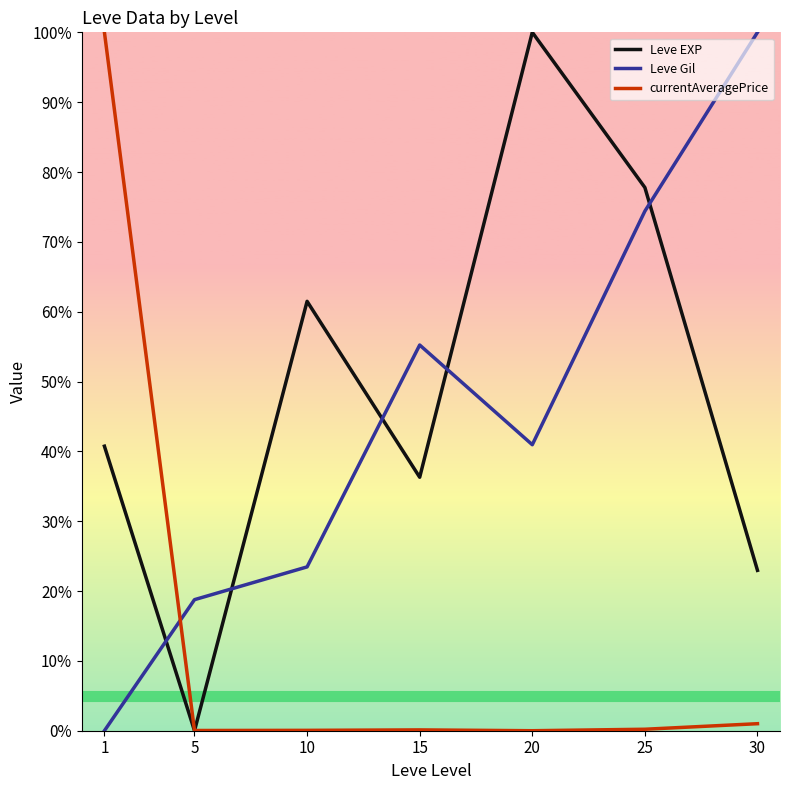

Which series changed the most between 10 and 20?

Leve EXP